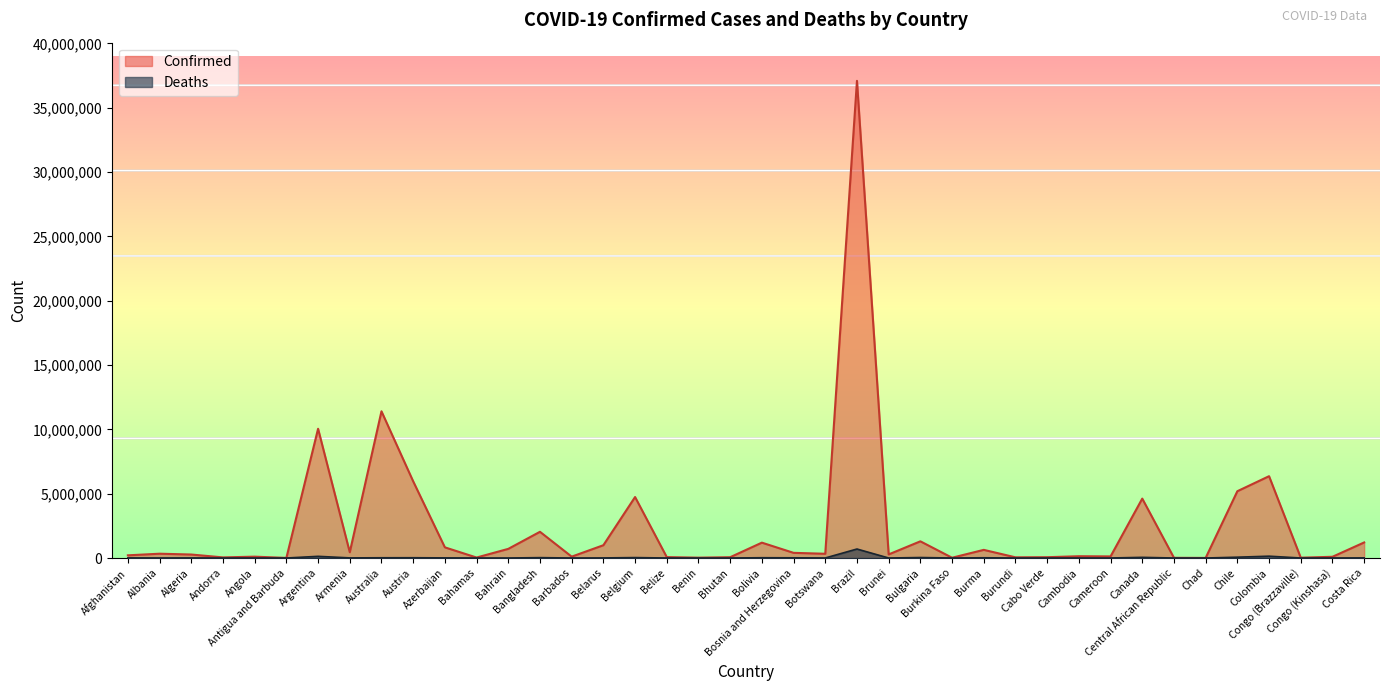

Reading right to left, extract all data points from this chart.

Confirmed: 1209725	95749	25087	6359093	5192286	7679	15368	4617095	124392	138719	63244	53631	633950	22056	1297523	279661	37085675	329758	401729	1194277	62627	27999	70757	4739365	994037	106798	2037871	710693	37491	828825	5961143	11401996	447308	10044957	9106	105288	47890	271496	334457	209484
Deaths: 9245	1464	388	142339	64273	194	113	51720	1965	3056	413	38	19490	396	38228	225	699310	2801	16280	22365	21	163	688	33814	7118	579	29445	1553	833	10138	21970	19578	8727	130472	146	1933	165	6881	3598	7896